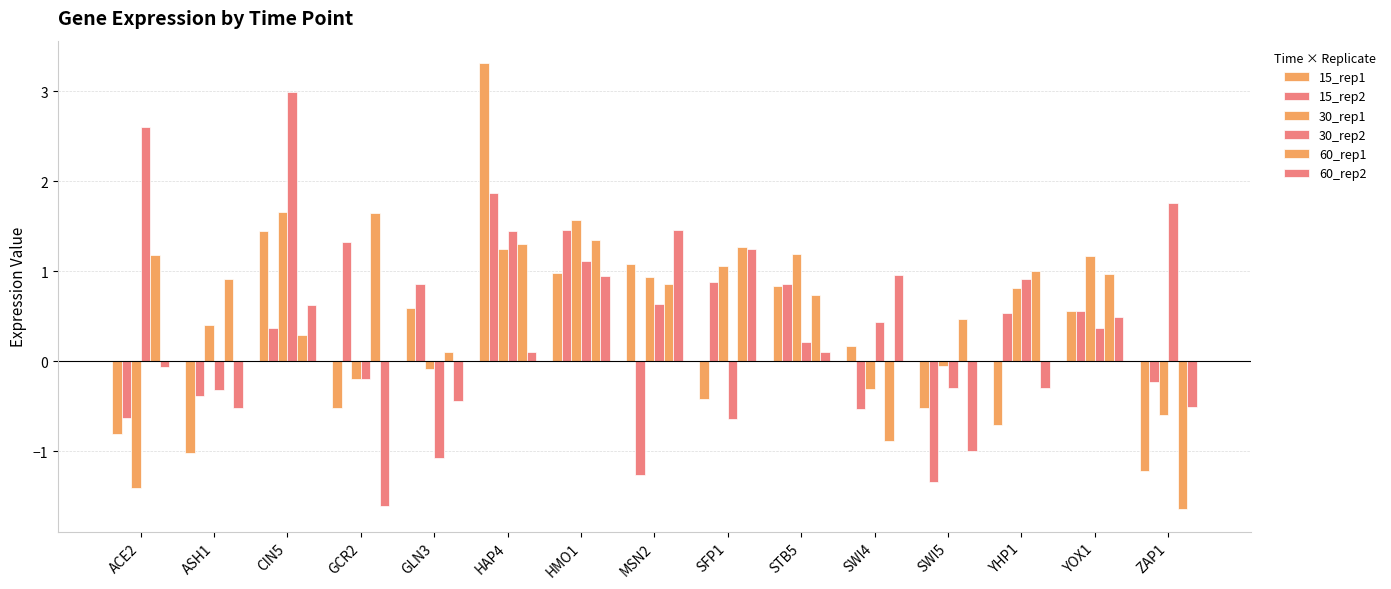

Which series has the largest total across all categories?

30_rep2